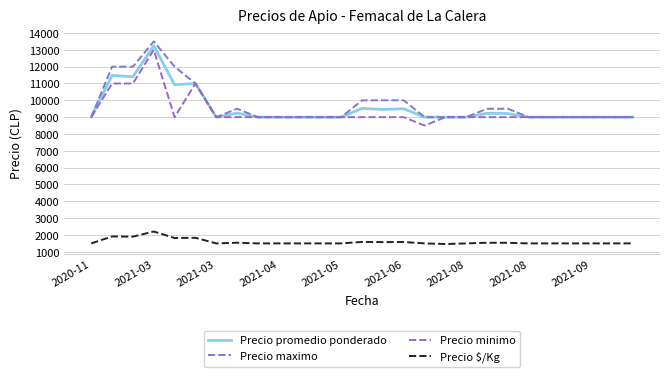

How many lines are shown in the chart?

4